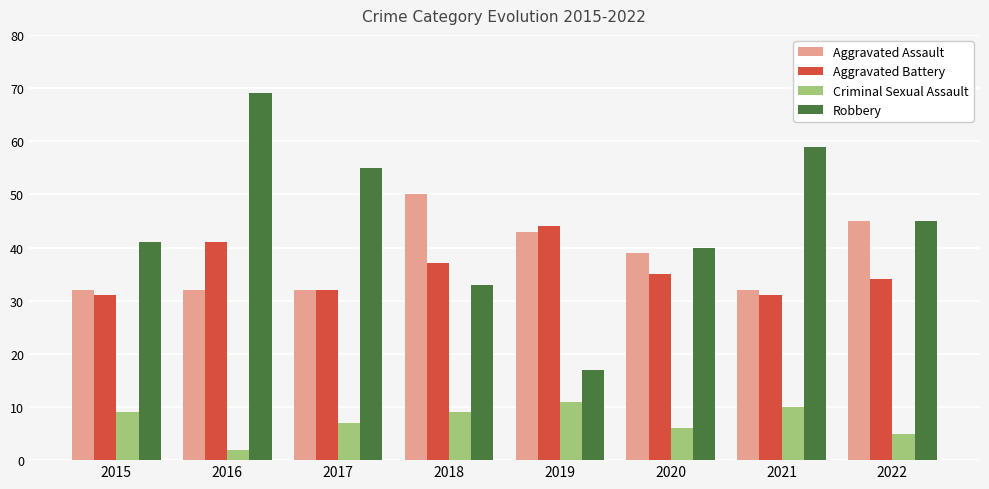

What is the value of the Criminal Sexual Assault bar at the 2nd from the left?

2